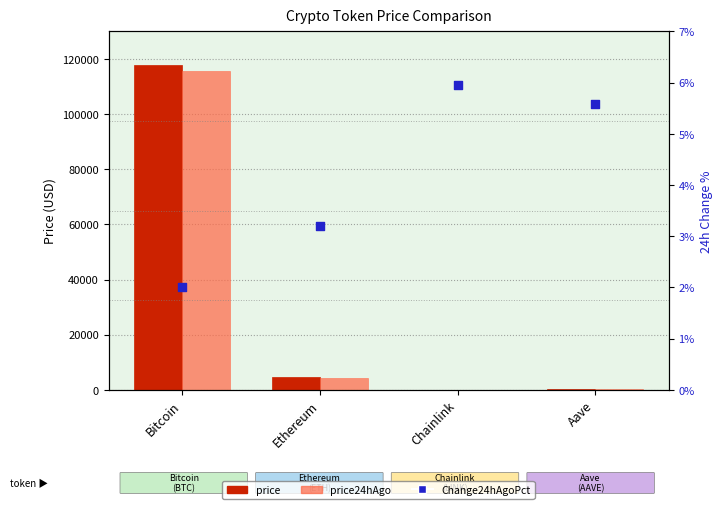

At how many categories does at least one series exceed 10542?

1